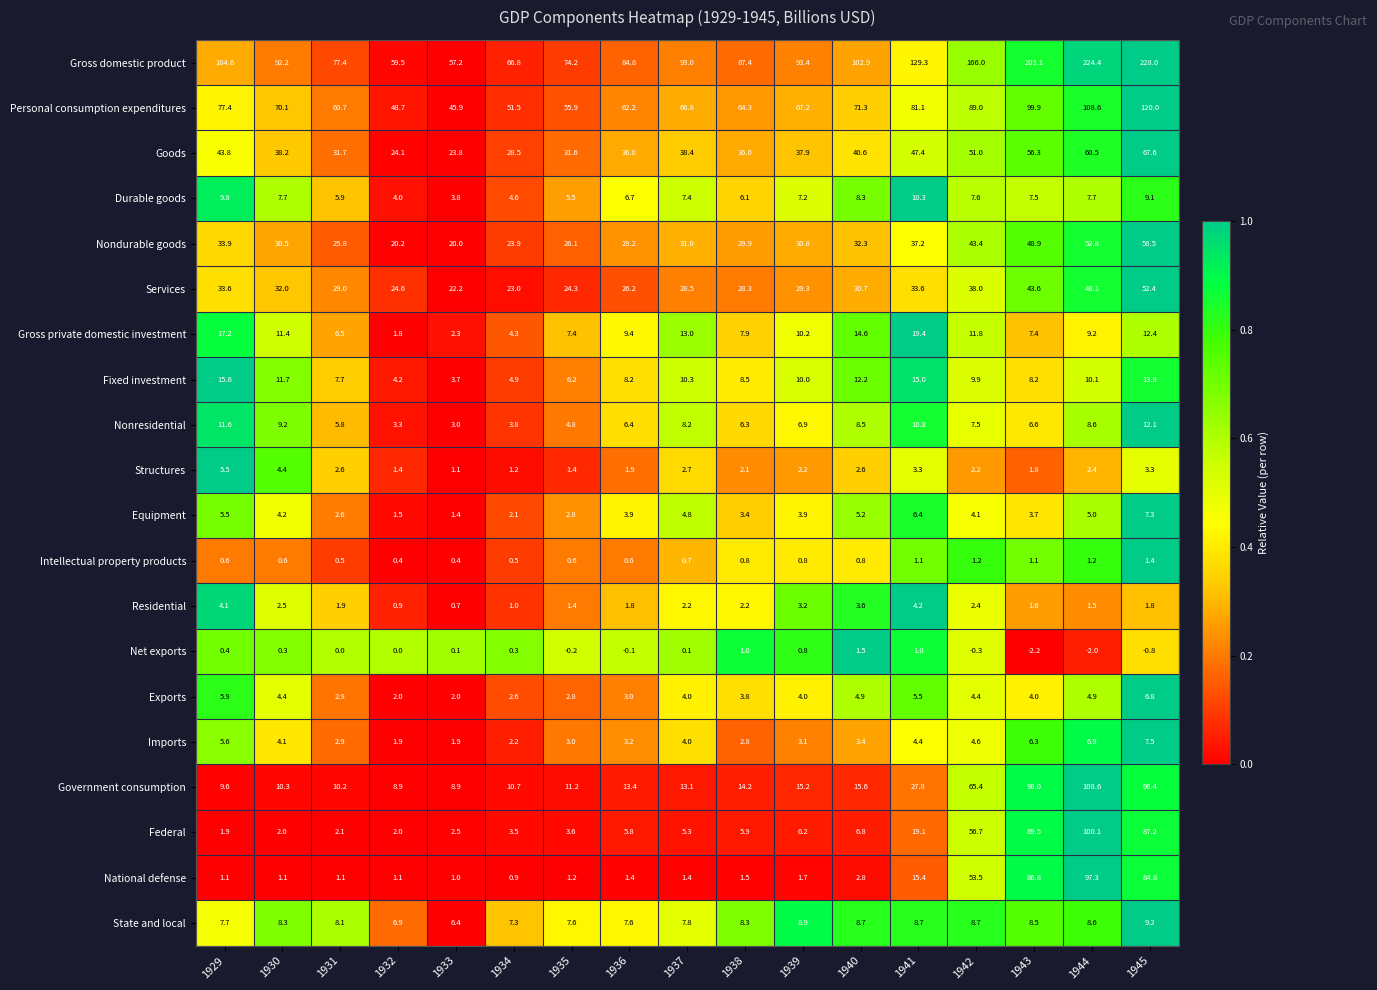

Rank the series by their maximum value, from highest to lowest.

Gross domestic product, Personal consumption expenditures, Government consumption, Federal, National defense, Goods, Nondurable goods, Services, Gross private domestic investment, Fixed investment, Nonresidential, Durable goods, State and local, Imports, Equipment, Exports, Structures, Residential, Net exports, Intellectual property products